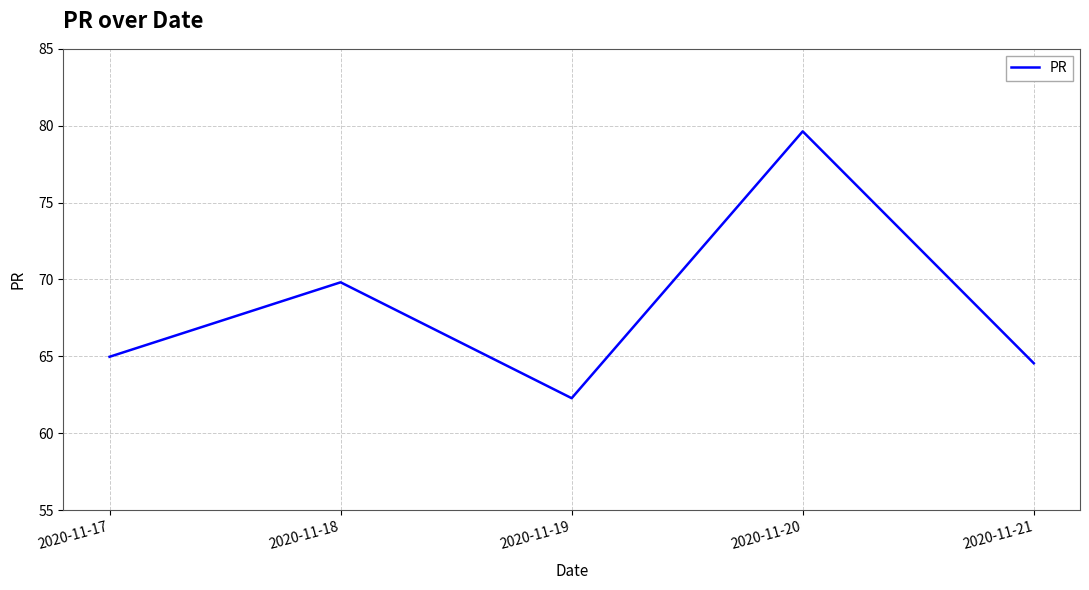

What is the sum of the values at 2020-11-17 and 2020-11-18?

134.8